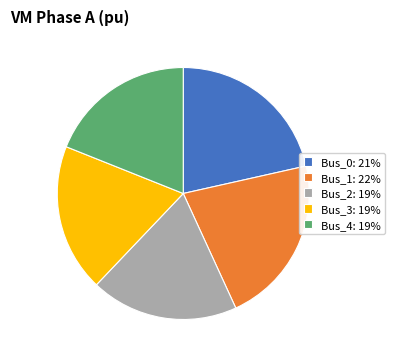

Which has a higher value, Bus_2: 19% or Bus_0: 21%?

Bus_0: 21%